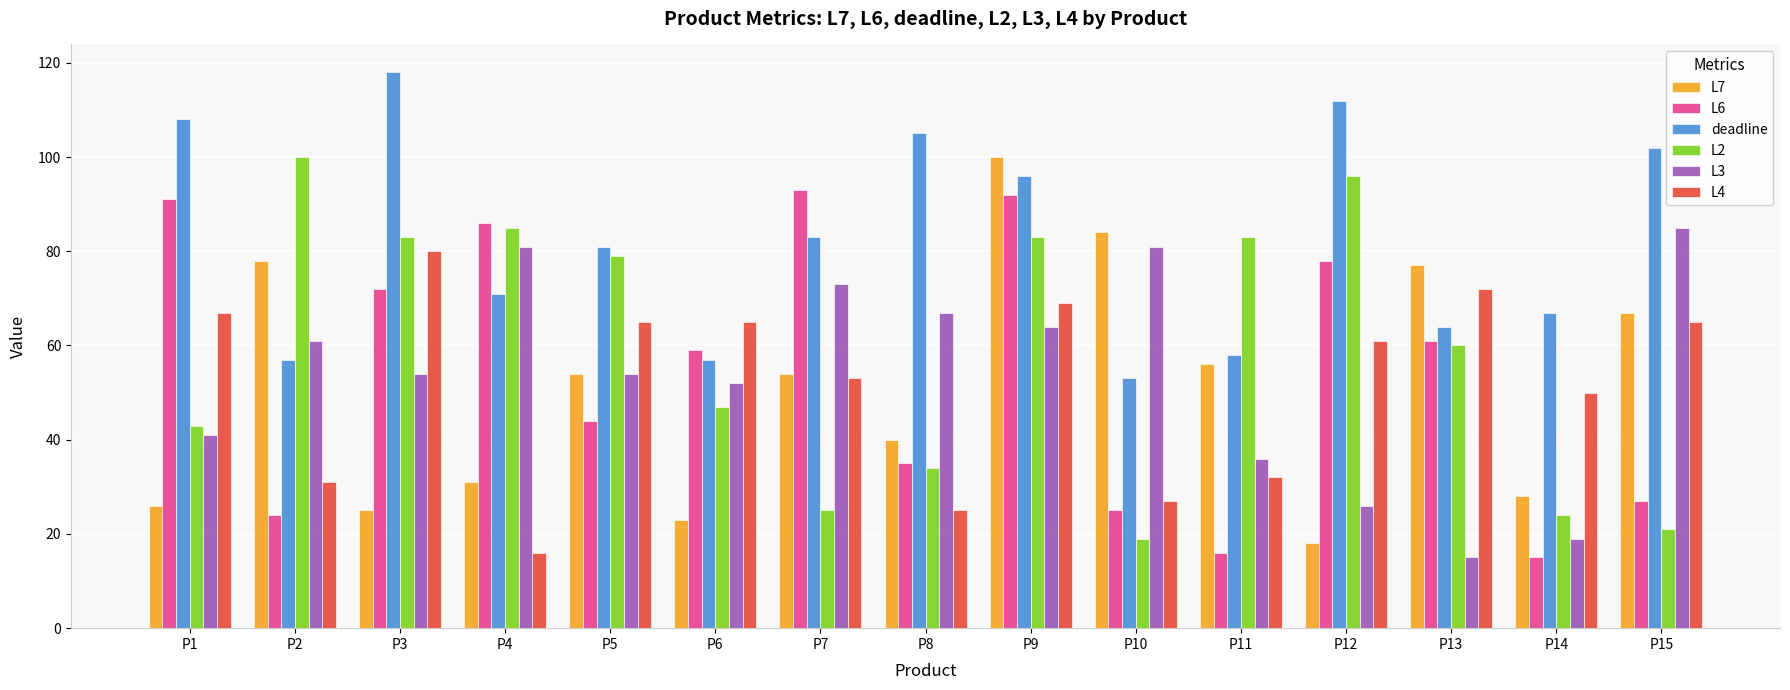

Count the number of data series in this chart.

6